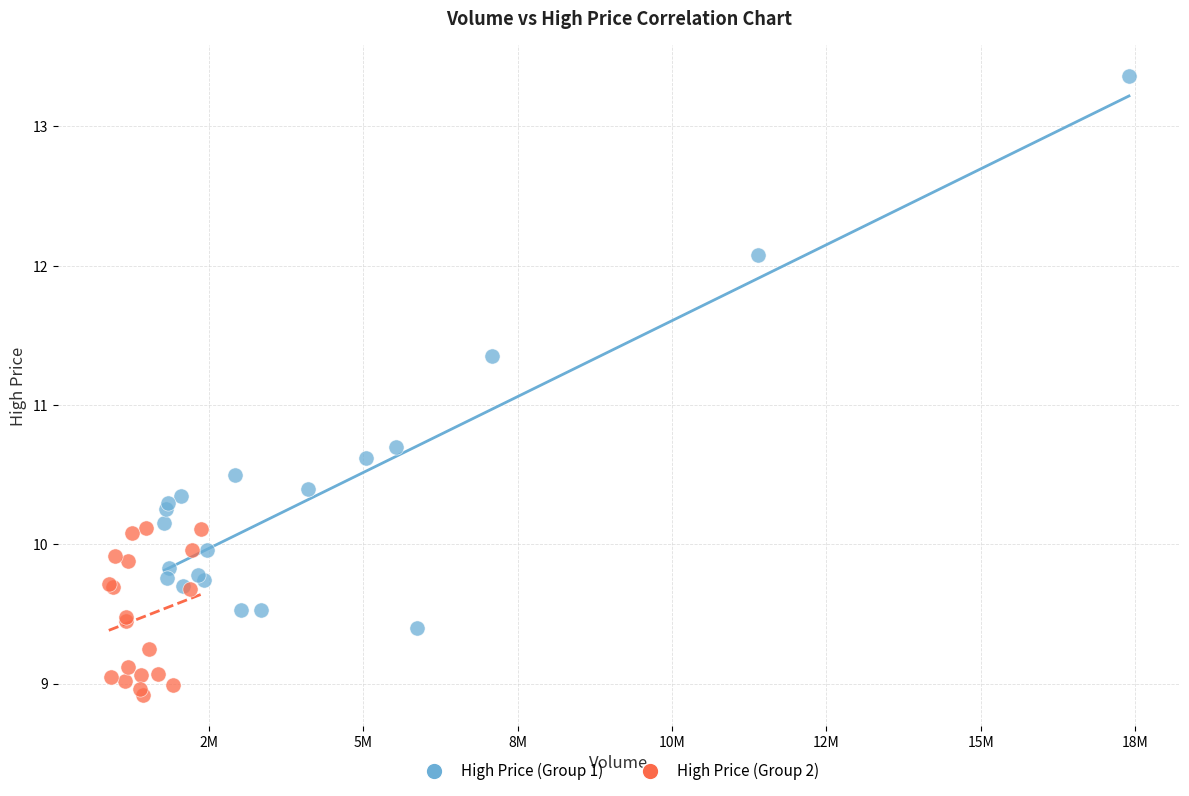

Which series contains the highest Y value?

High Price (Group 1)